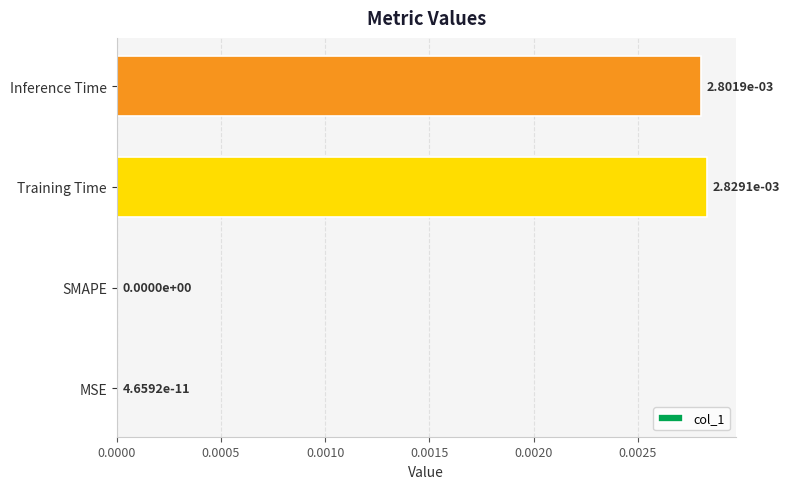

How many data points does each series have?

4